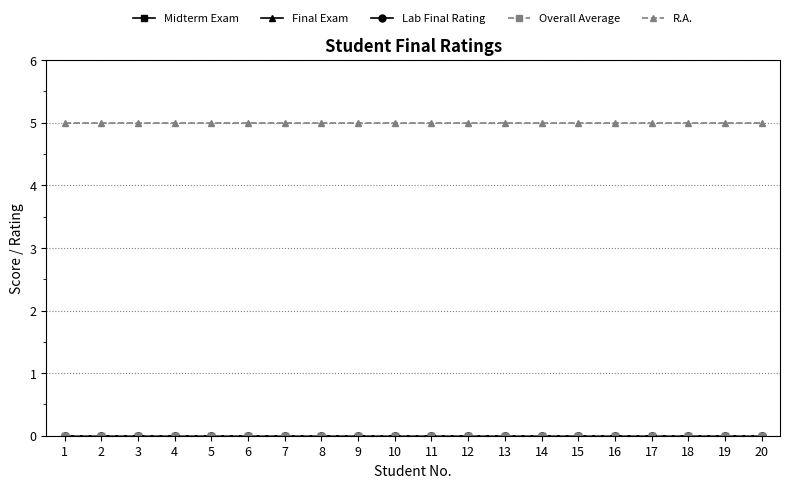

True or false: Final Exam and Lab Final Rating cross at least once.

False